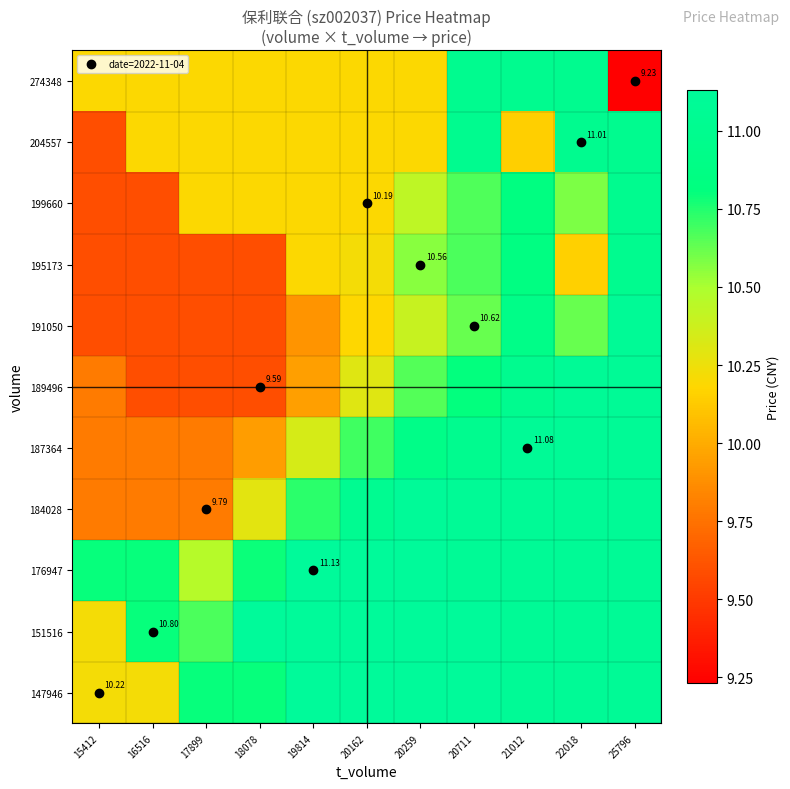

Is it true that 274348 equals 6.2 at 25796?

False